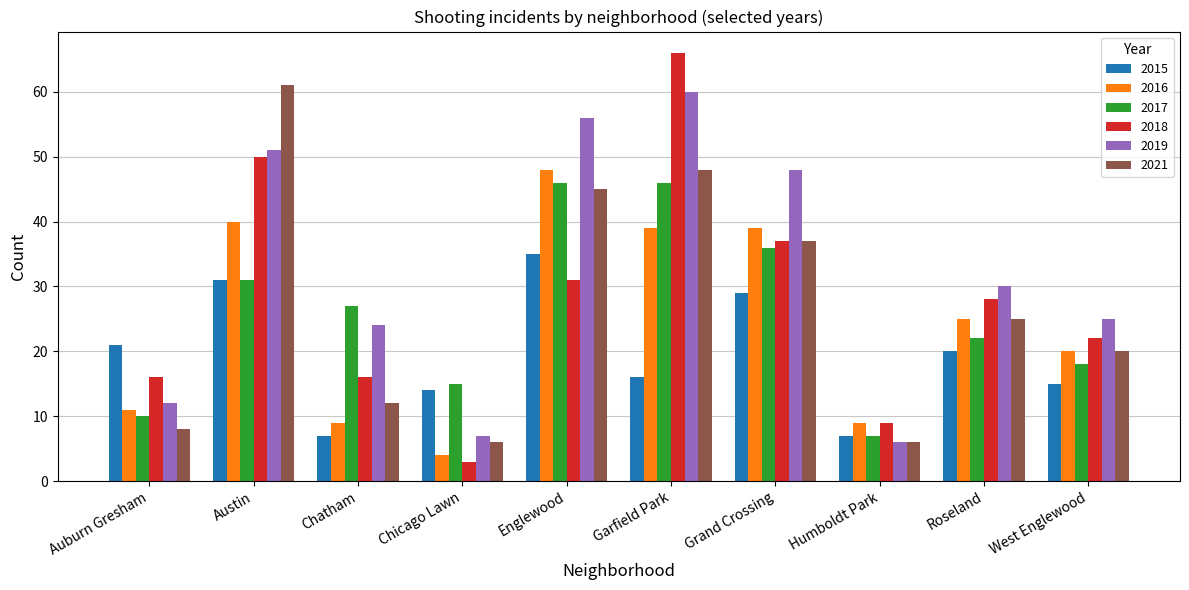

Where is 2017 nearest to the value 26?

Chatham